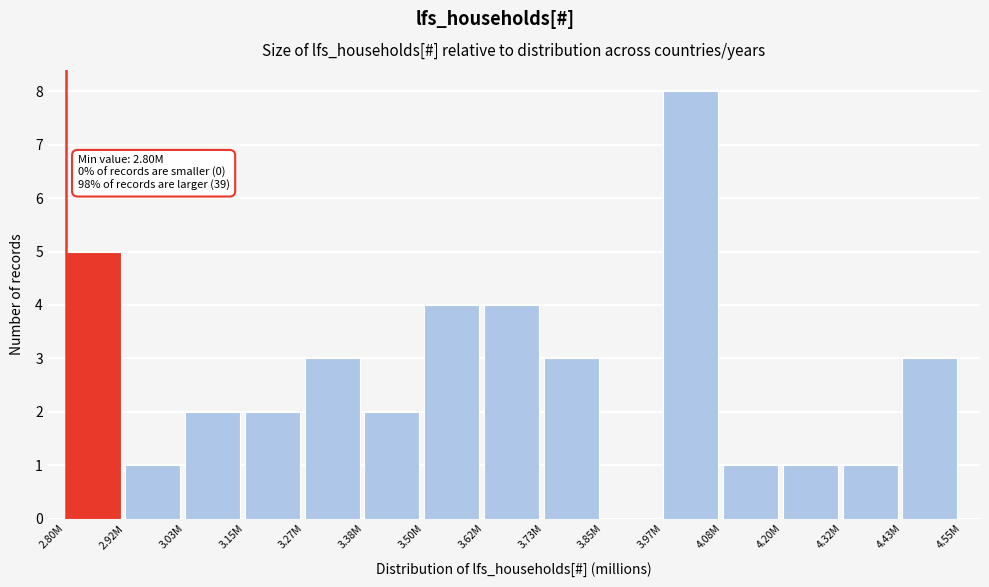

Reading left to right, extract all data points from this chart.

2.80M=5	2.92M=1	3.03M=2	3.15M=2	3.27M=3	3.38M=2	3.50M=4	3.62M=4	3.73M=3	3.85M=0	3.97M=8	4.08M=1	4.20M=1	4.32M=1	4.43M=3